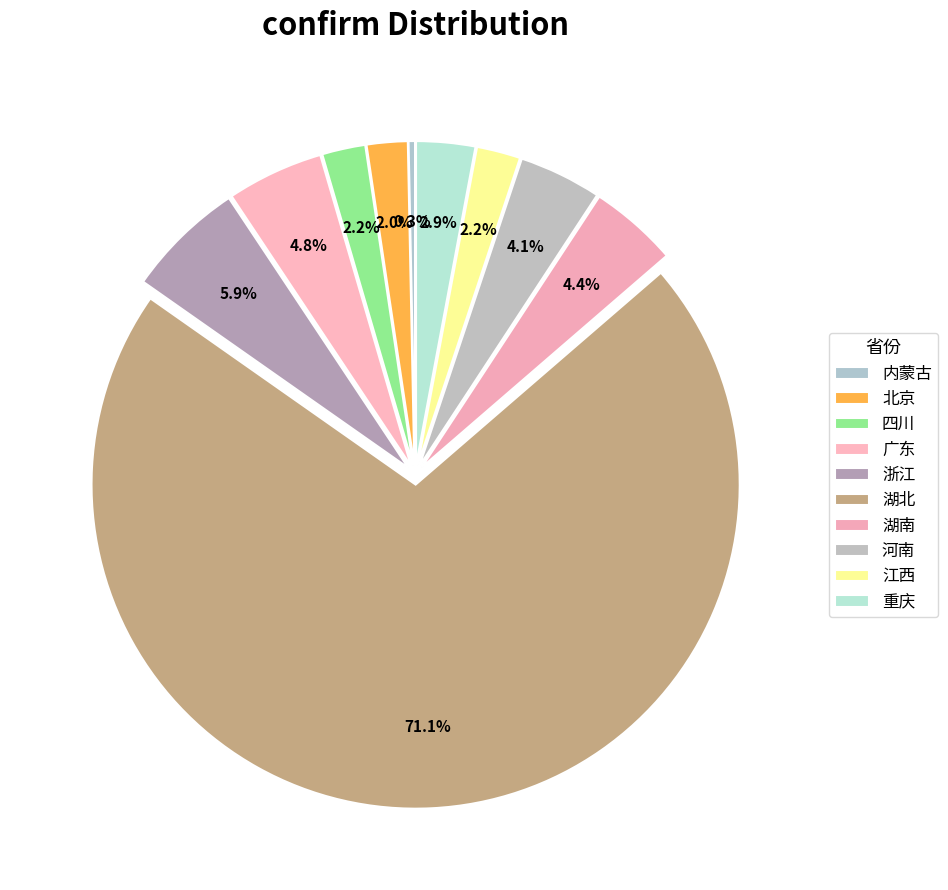

Is it true that 四川 is 12% of the pie?

False